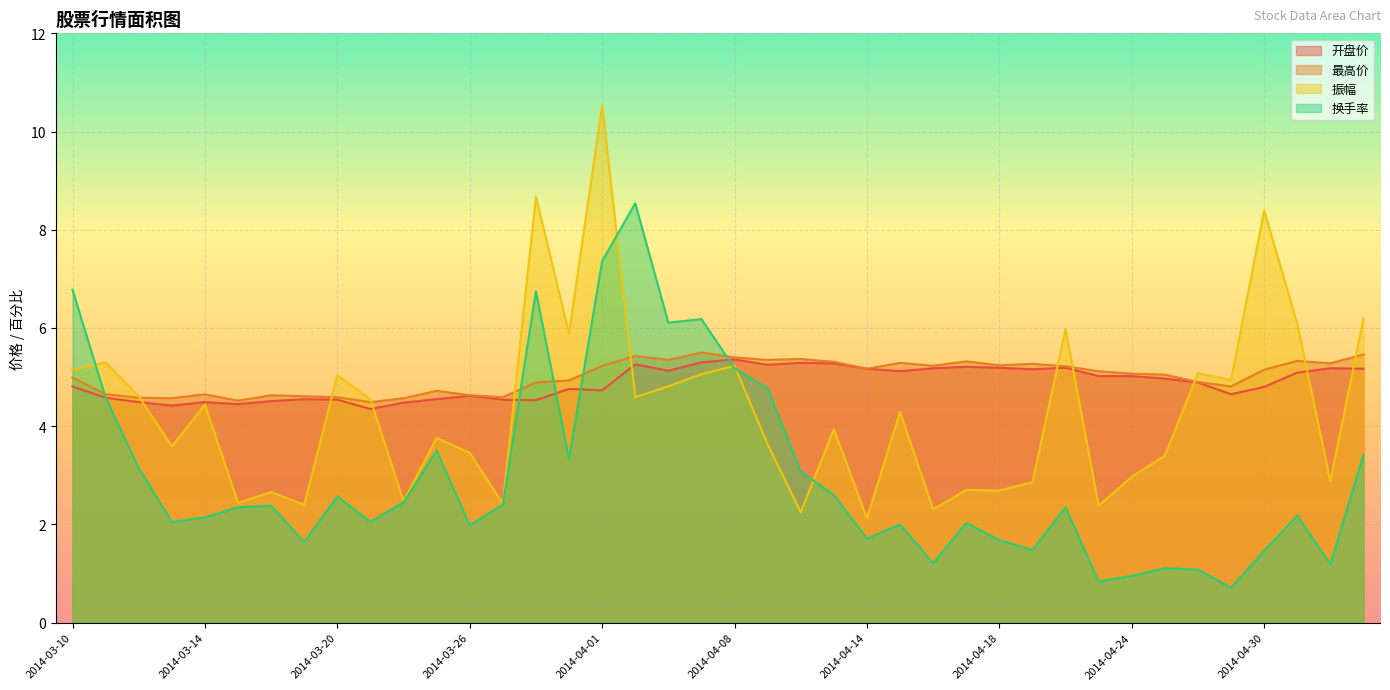

At which label does 开盘价 reach its minimum?

2014-03-21